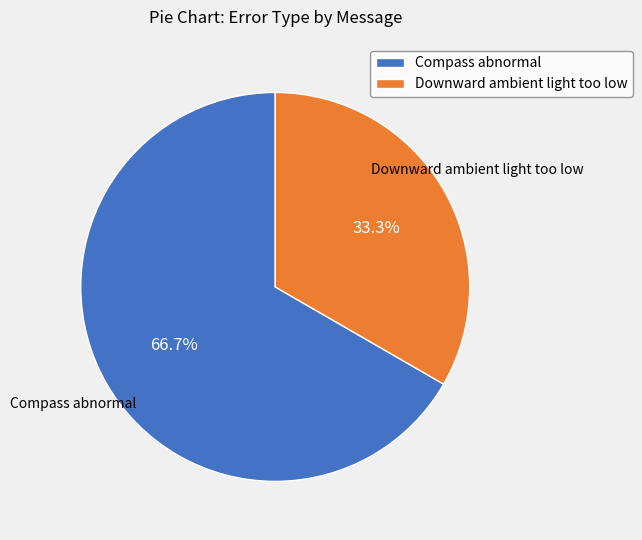

To the nearest percent, what portion does Compass abnormal represent?

67%